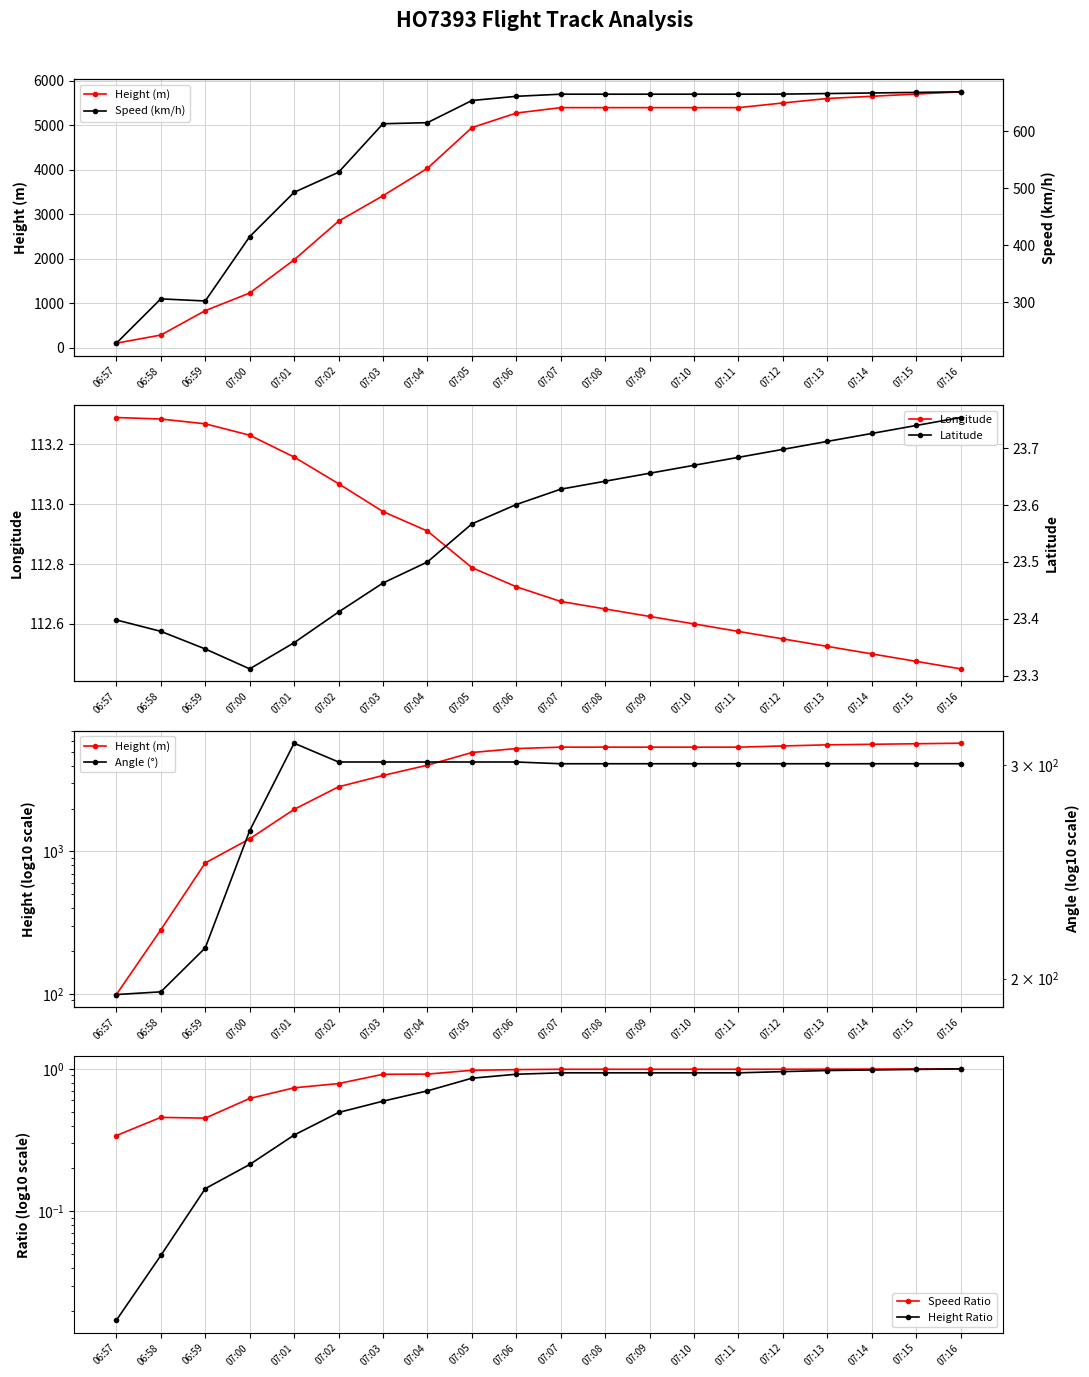

At which label is Longitude closest to 112?

07:16